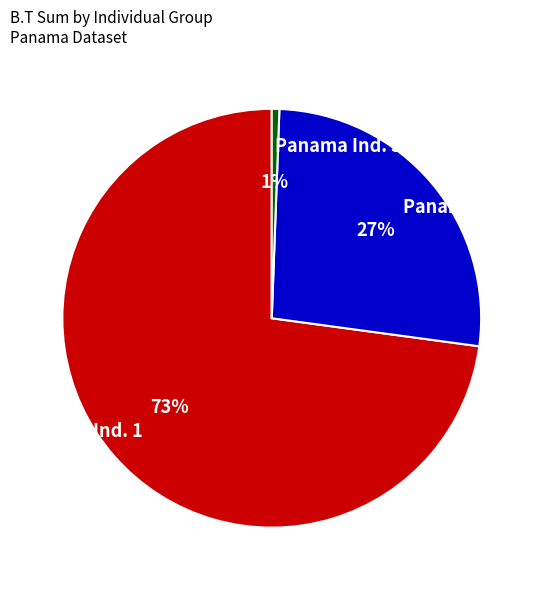

Rank the categories by value from lowest to highest.

Panama Ind. 3, Panama Ind. 2, Panama Ind. 1